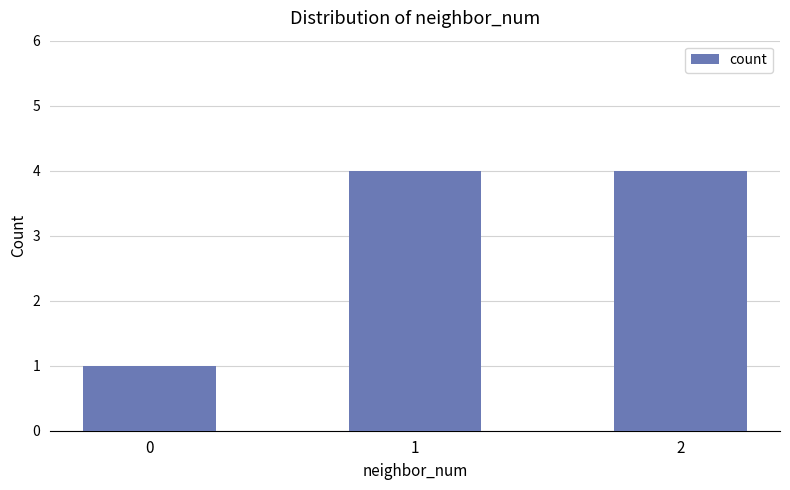

What is the value of the 2nd bar from the left?

4